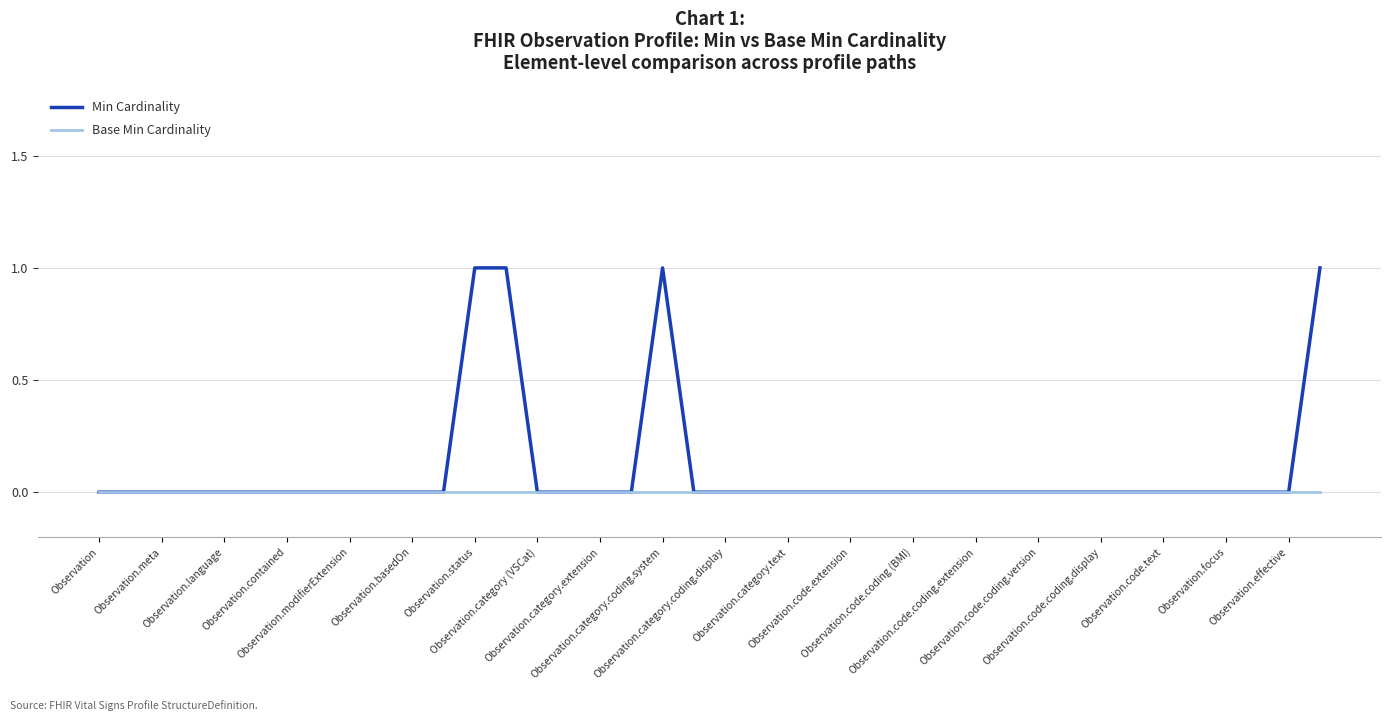

Which series has the largest range (max minus min)?

Min Cardinality